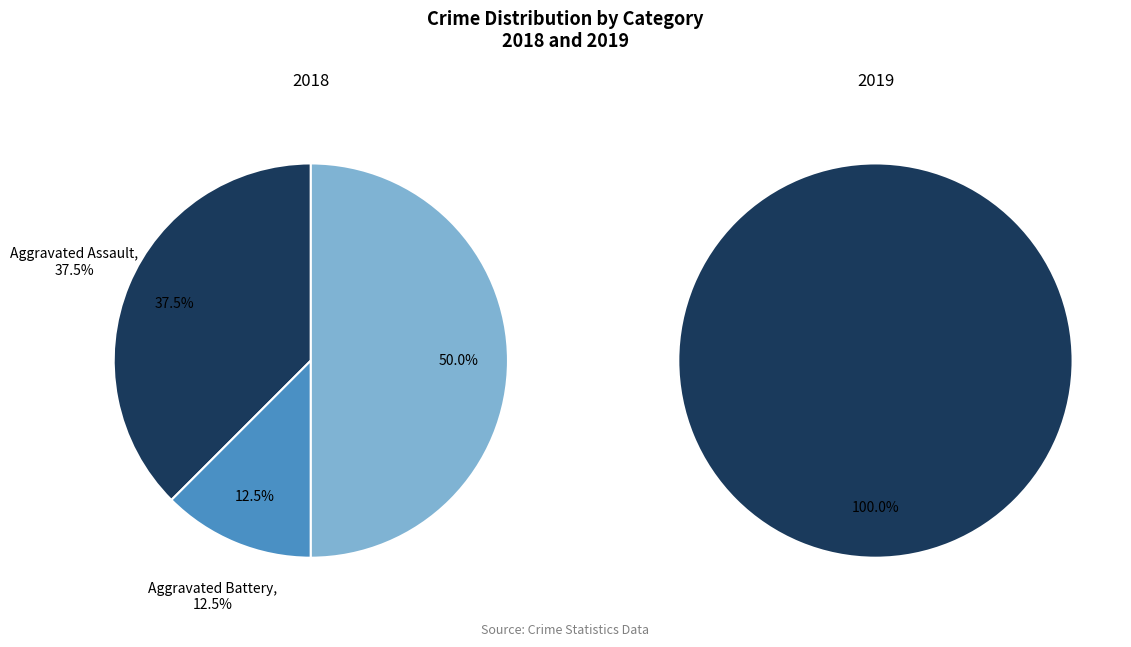

To the nearest percent, what is the average slice percentage?

33%